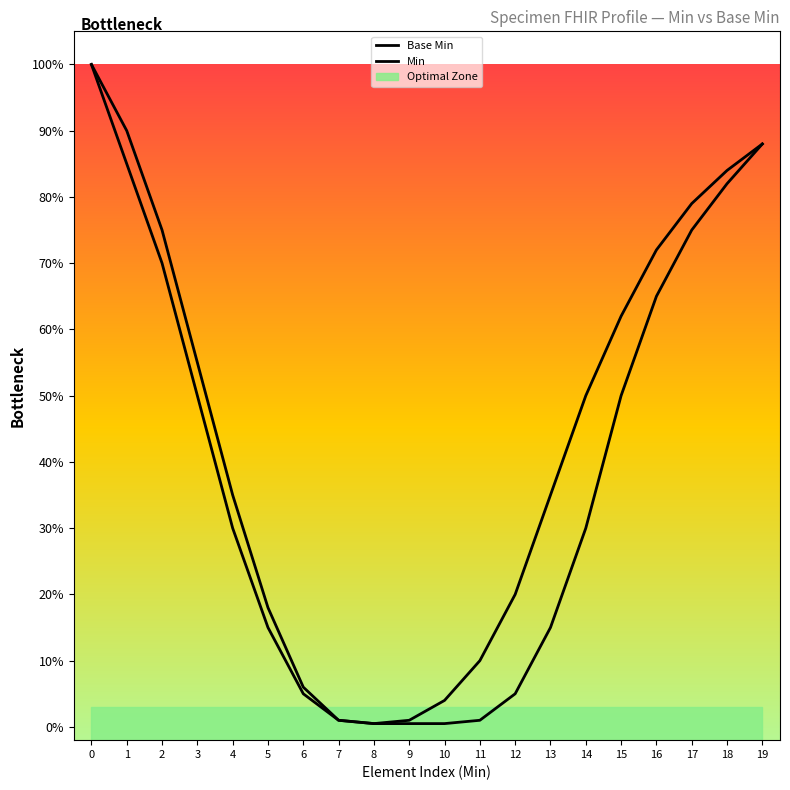

True or false: Base Min and Min cross at least once.

False